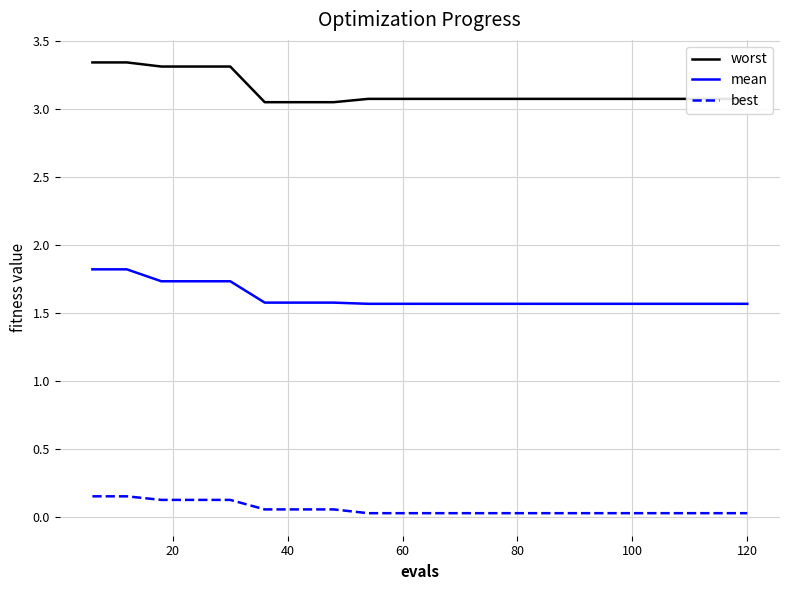

List the series in order of their peak value, lowest first.

best, mean, worst